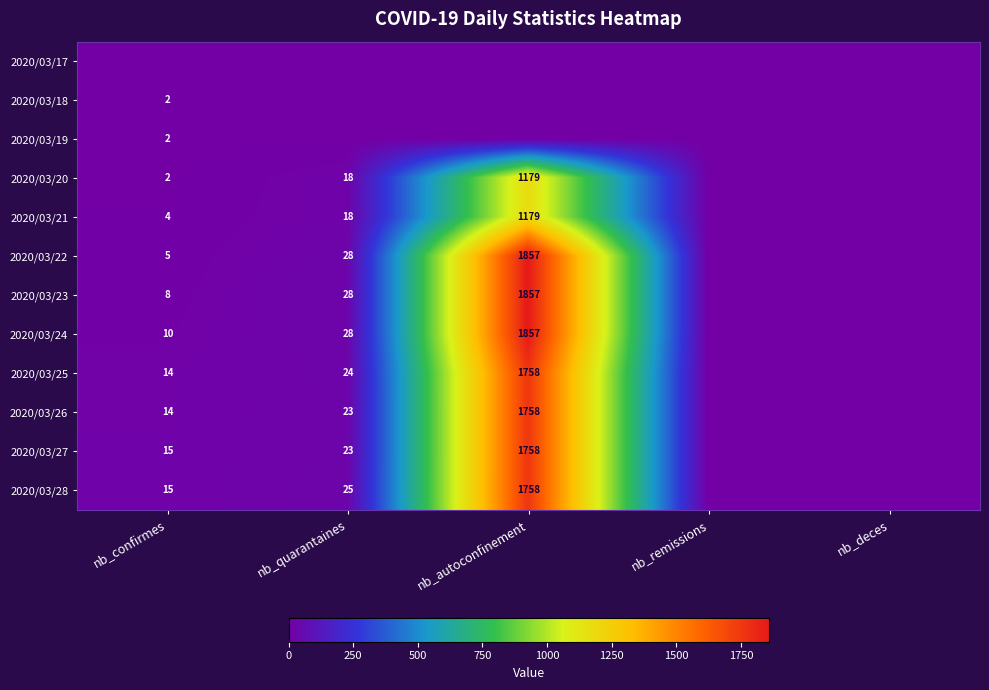

The 2020/03/20 series shows 1179 at nb_autoconfinement. True or false?

True